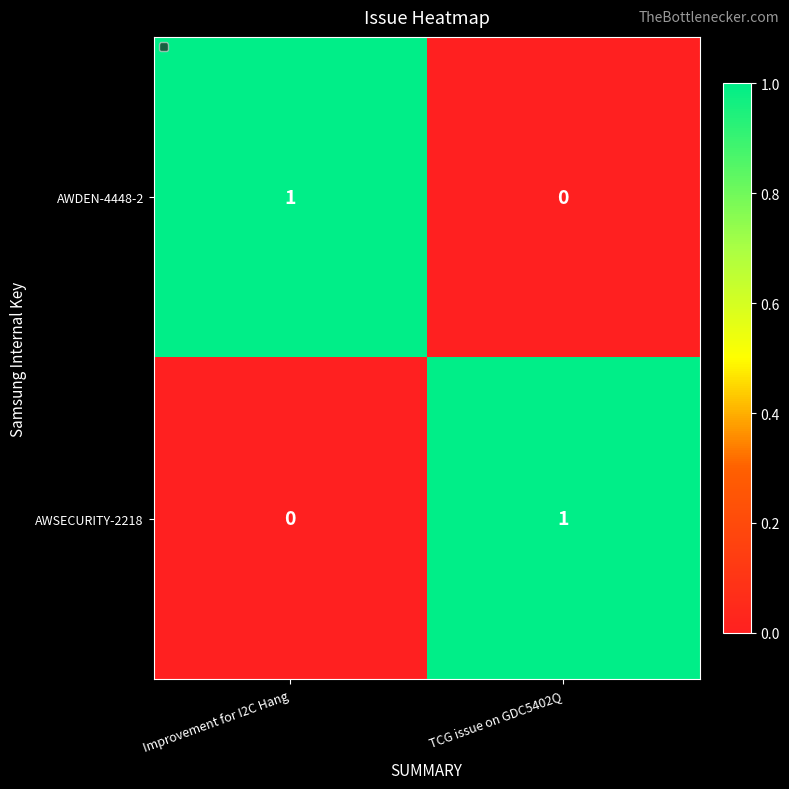

Reading left to right, list all the values displayed in this chart.

AWDEN-4448-2: Improvement for I2C Hang=1	TCG issue on GDC5402Q=0
AWSECURITY-2218: Improvement for I2C Hang=0	TCG issue on GDC5402Q=1